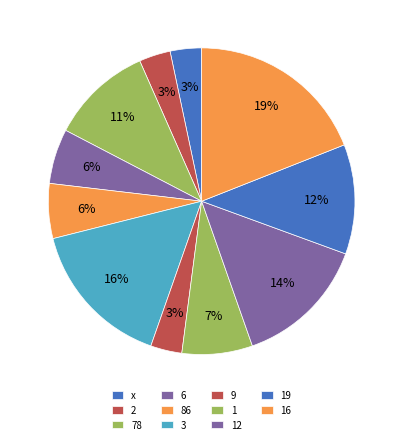

How many segments does this pie chart have?

11